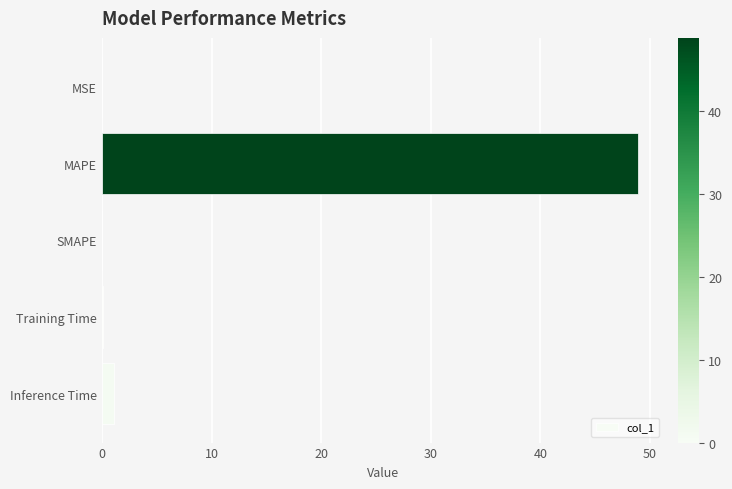

The chart shows a value of 75.1 at MAPE. True or false?

False